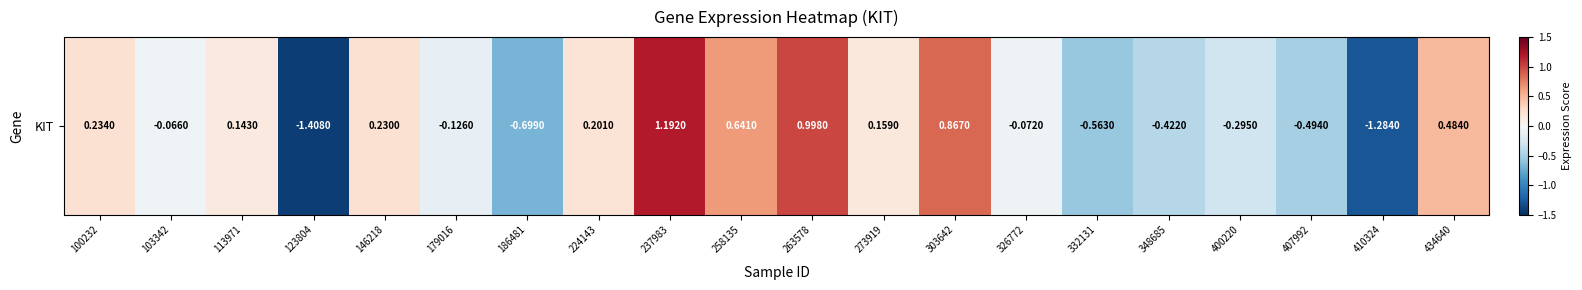

What is the sum of the values at 186481 and 179016?

-0.8